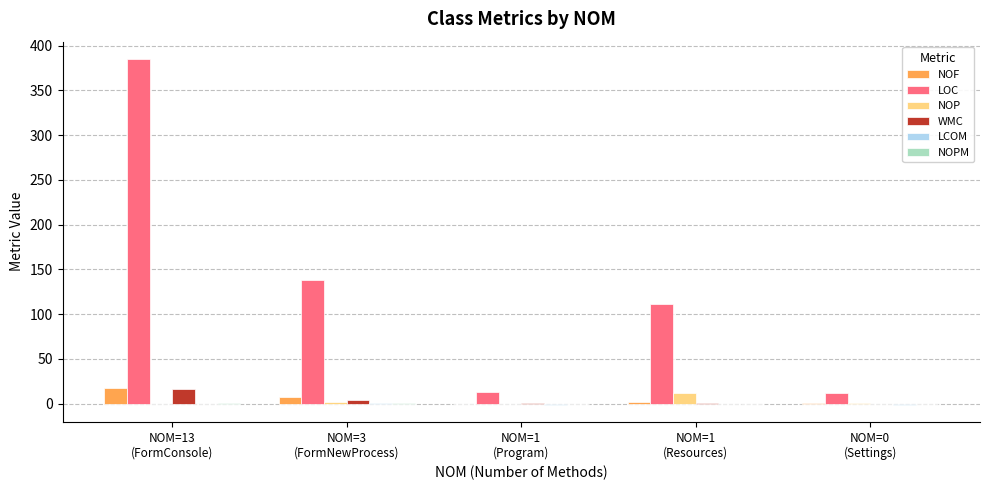

Which series has the largest total across all categories?

LOC